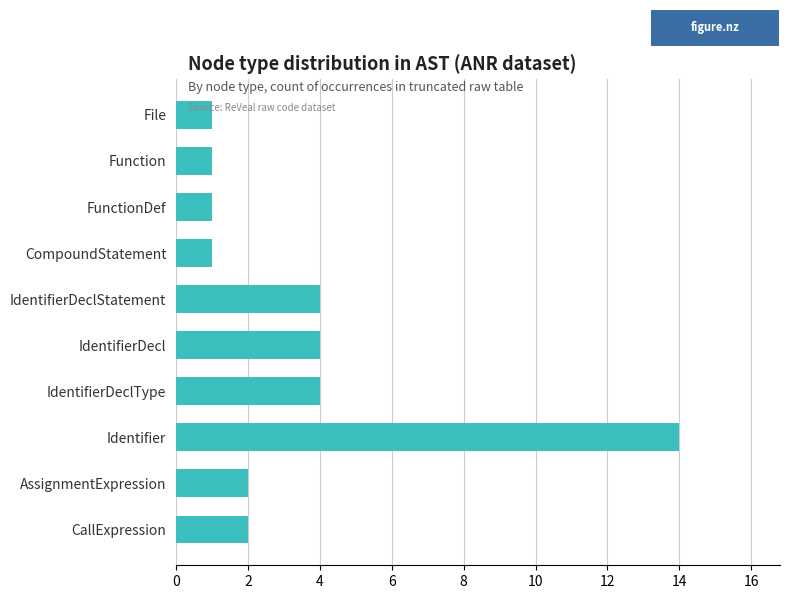

The chart shows a value of 1 at File. True or false?

True